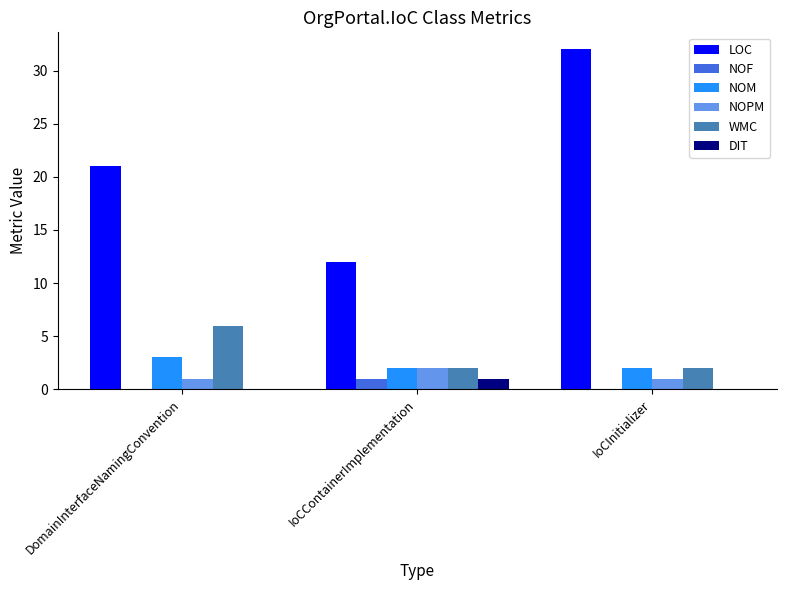

What is the total value across all series at IoCContainerImplementation?

20